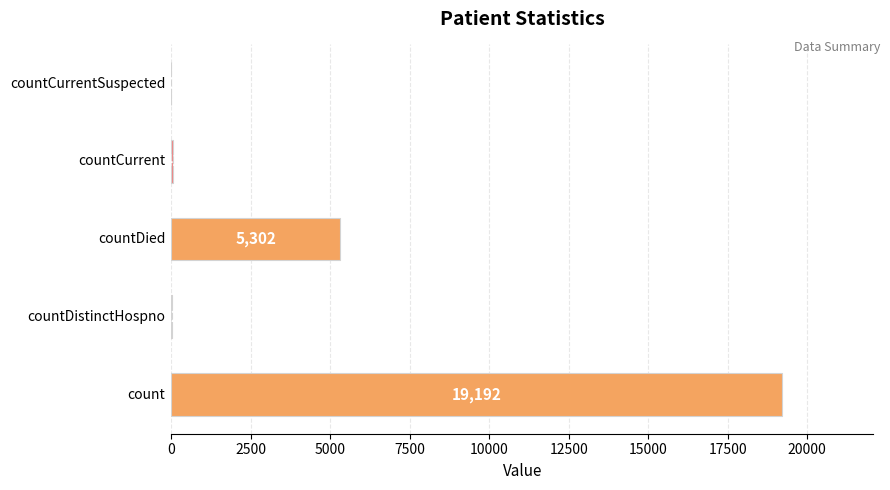

What is the maximum value shown in the chart?

19192